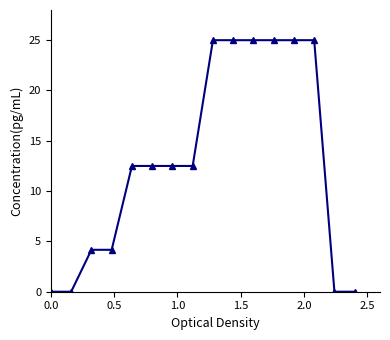

Reading right to left, transcribe all the data shown in this chart.

0.0	0.0	25.0	25.0	25.0	25.0	25.0	25.0	12.5	12.5	12.5	12.5	4.2	4.2	0.0	0.0